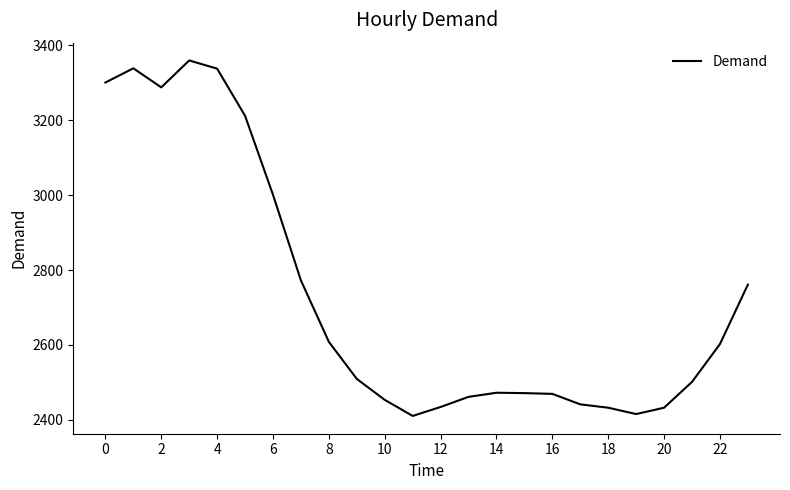

What is the difference between the maximum and minimum values?

950